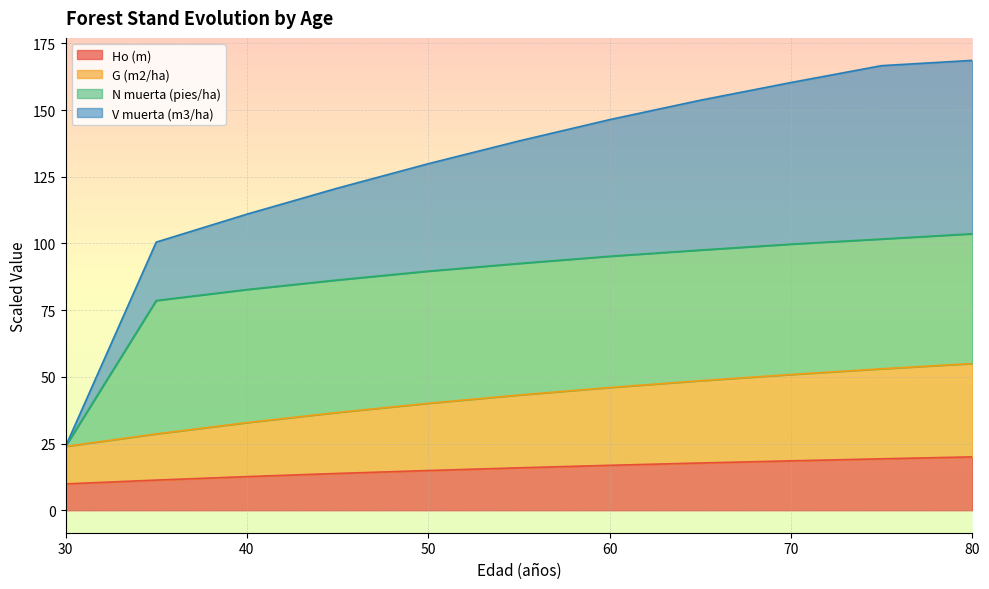

What is the maximum value for Ho (m)?

20.0